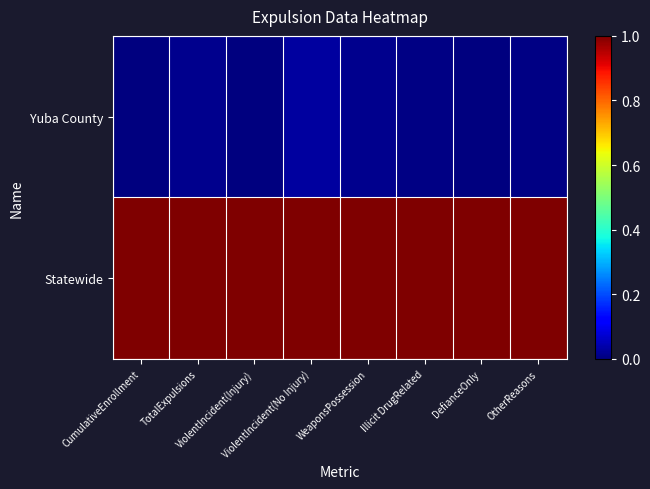

Reading left to right, list all the values displayed in this chart.

Yuba County: CumulativeEnrollment=0.0	TotalExpulsions=0.0	ViolentIncident(Injury)=0.0	ViolentIncident(No Injury)=0.0	WeaponsPossession=0.0	Illicit DrugRelated=0.0	DefianceOnly=0.0	OtherReasons=0.0
Statewide: CumulativeEnrollment=1.0	TotalExpulsions=1.0	ViolentIncident(Injury)=1.0	ViolentIncident(No Injury)=1.0	WeaponsPossession=1.0	Illicit DrugRelated=1.0	DefianceOnly=1.0	OtherReasons=1.0